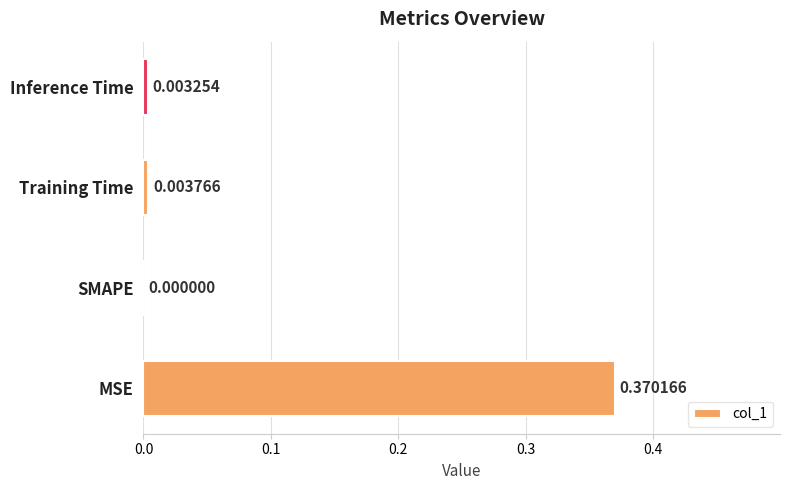

Which has a higher value, SMAPE or MSE?

MSE